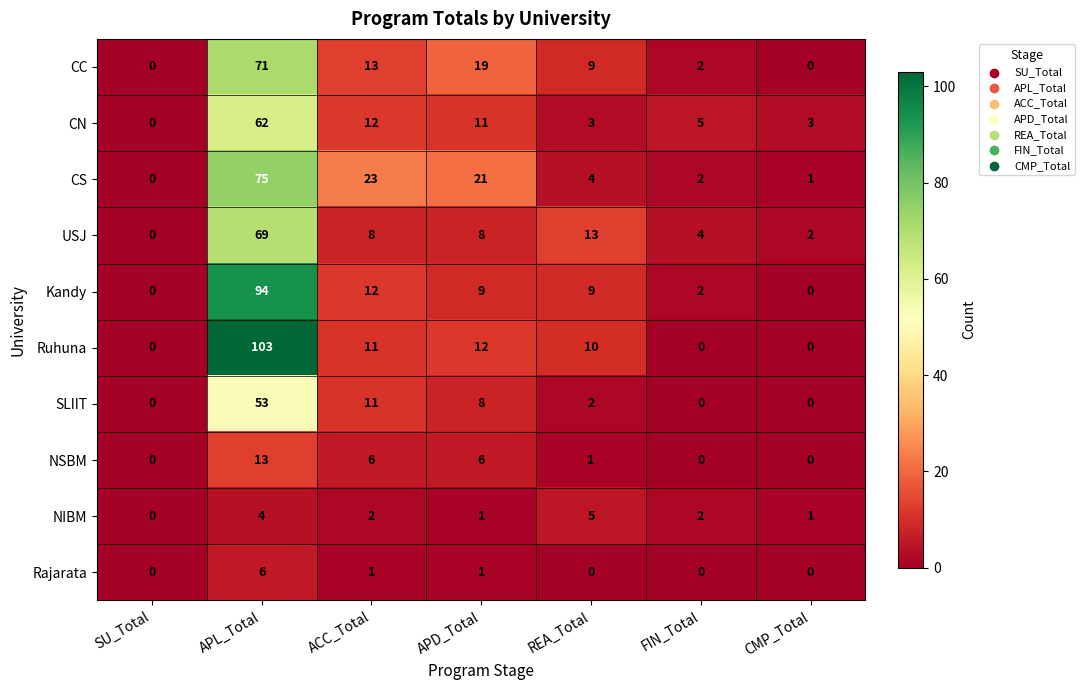

Rank the series by their maximum value, from highest to lowest.

Ruhuna, Kandy, CS, CC, USJ, CN, SLIIT, NSBM, Rajarata, NIBM